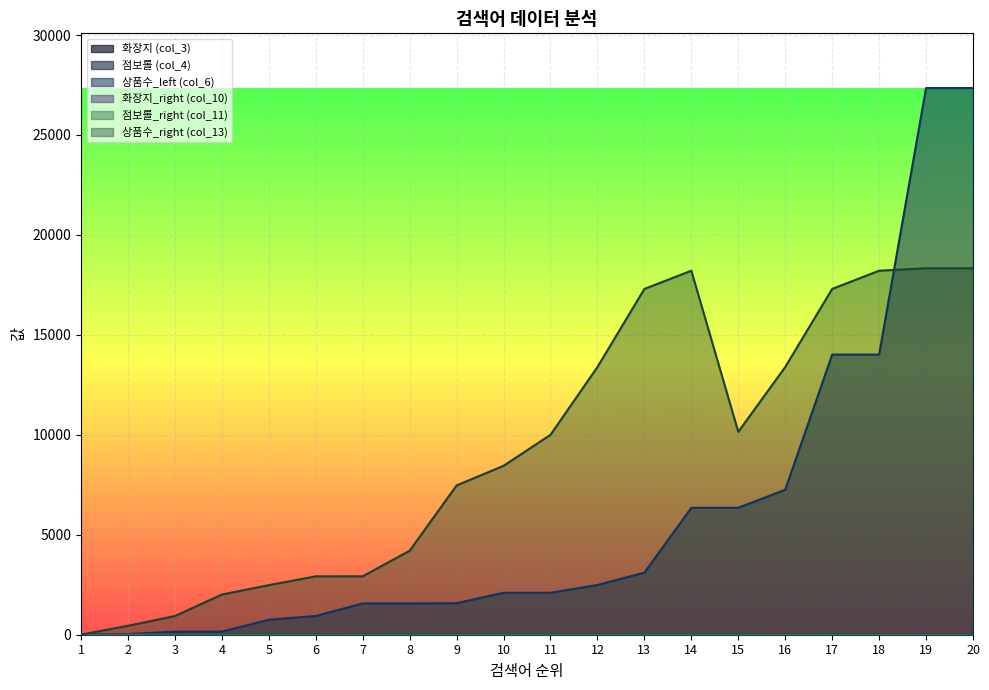

What is the difference between the second highest and second lowest values in the 점보롤_right (col_11) series?

11